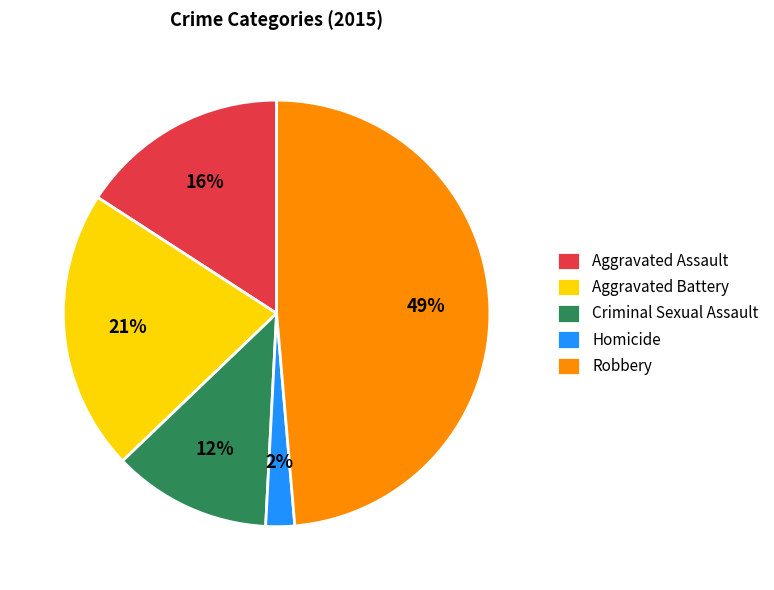

What is the smallest slice in the pie chart?

Homicide